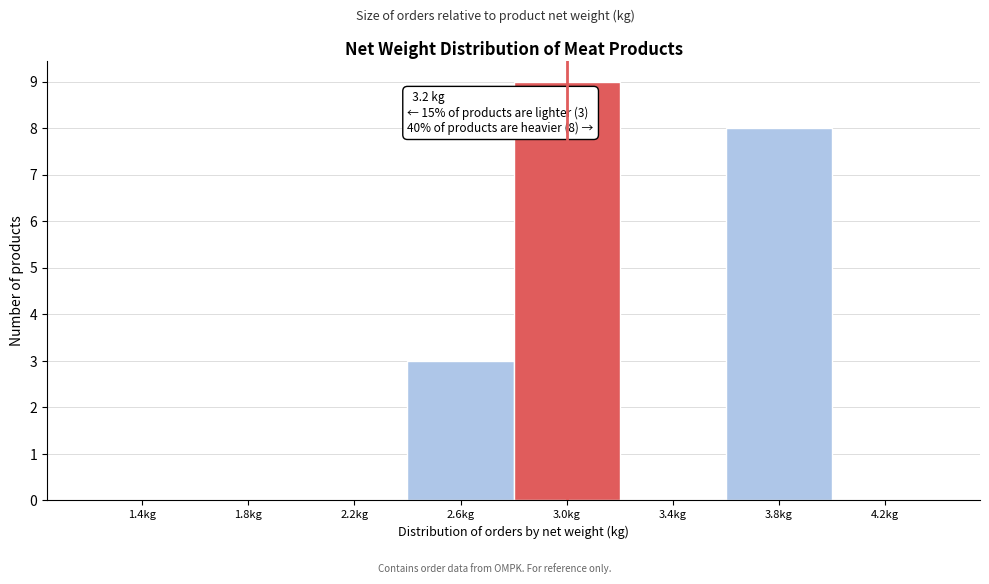

Reading left to right, extract all data points from this chart.

1.4kg=0	1.8kg=0	2.2kg=0	2.6kg=3	3.0kg=9	3.4kg=0	3.8kg=8	4.2kg=0